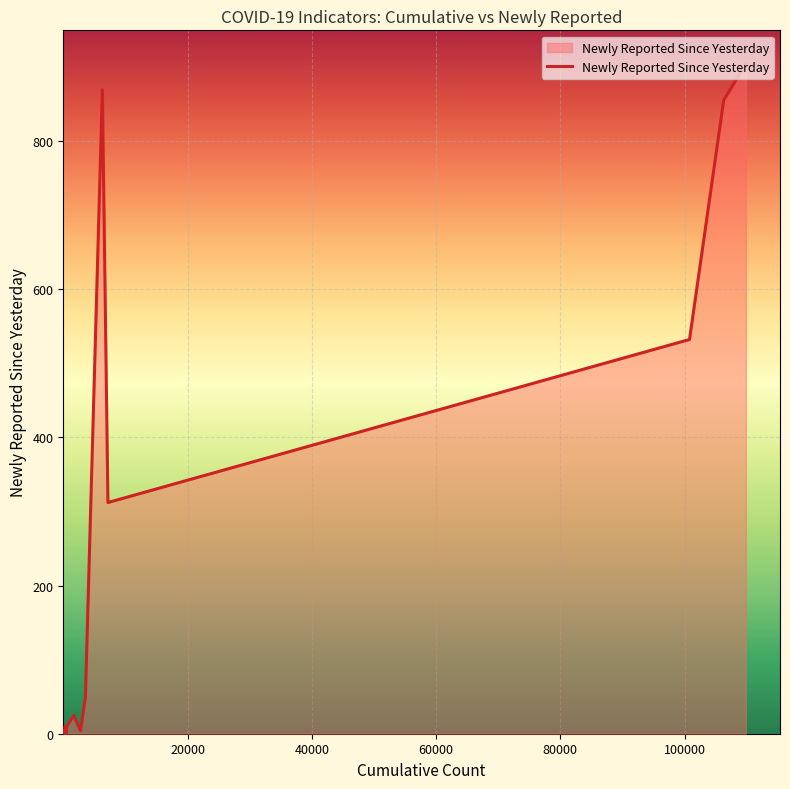

What is the greatest value displayed?

904